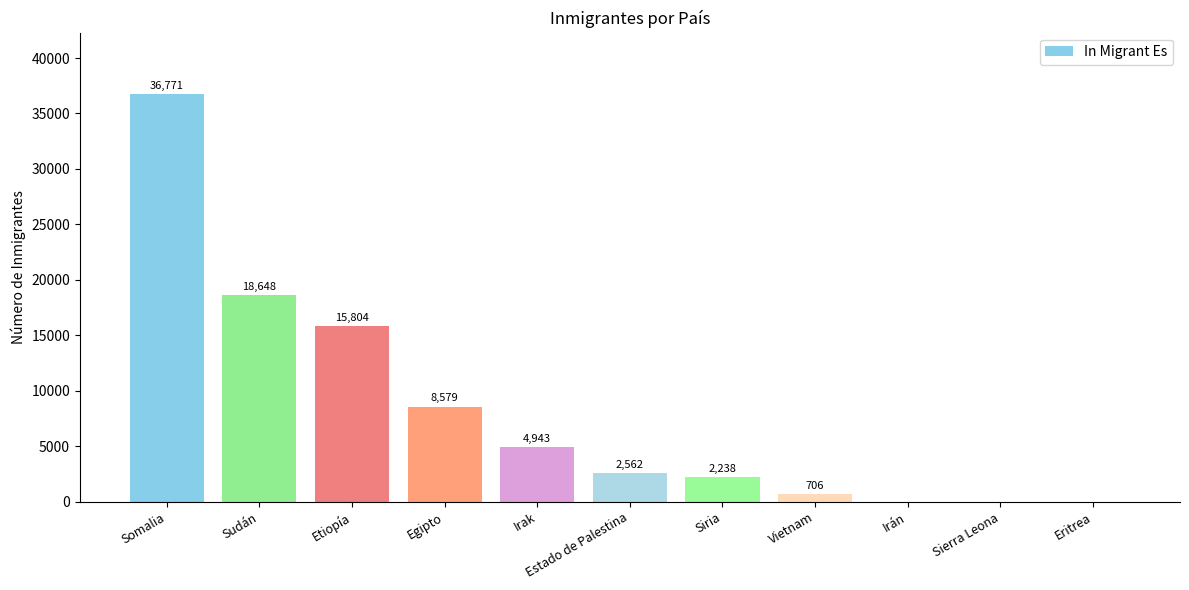

Reading right to left, what are all the values shown in this chart?

Eritrea=0	Sierra Leona=0	Irán=0	Vietnam=706	Siria=2238	Estado de Palestina=2562	Irak=4943	Egipto=8579	Etiopía=15804	Sudán=18648	Somalia=36771